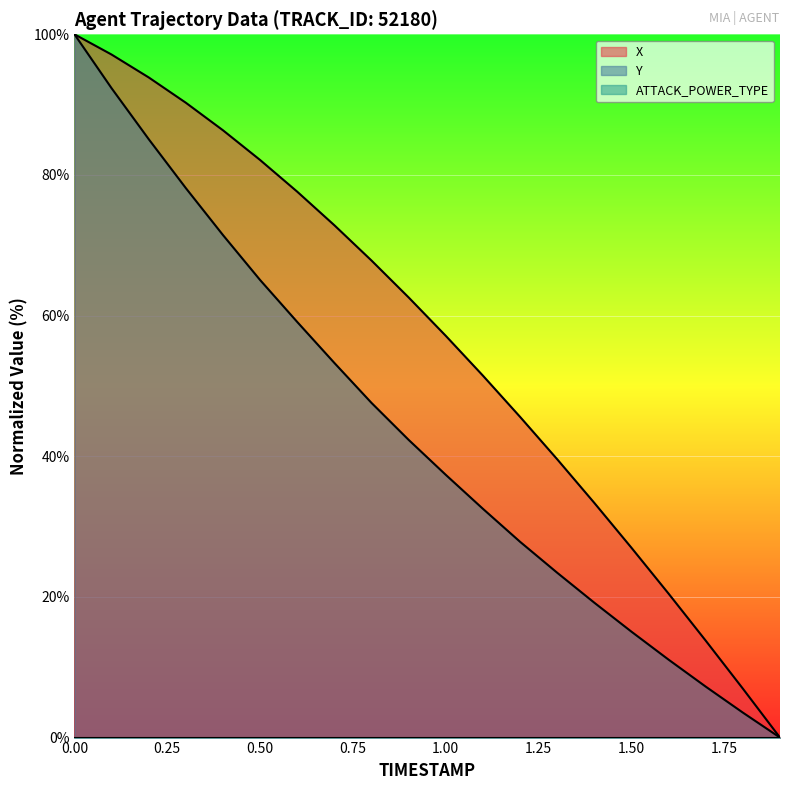

What is the value of the X point at the 19th from the left?

7.0